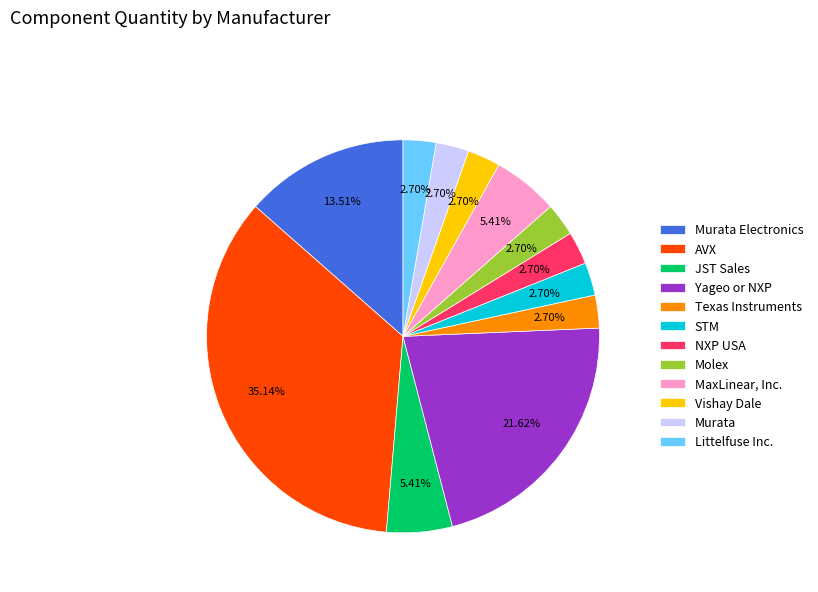

To the nearest percent, what is the average slice percentage?

8%